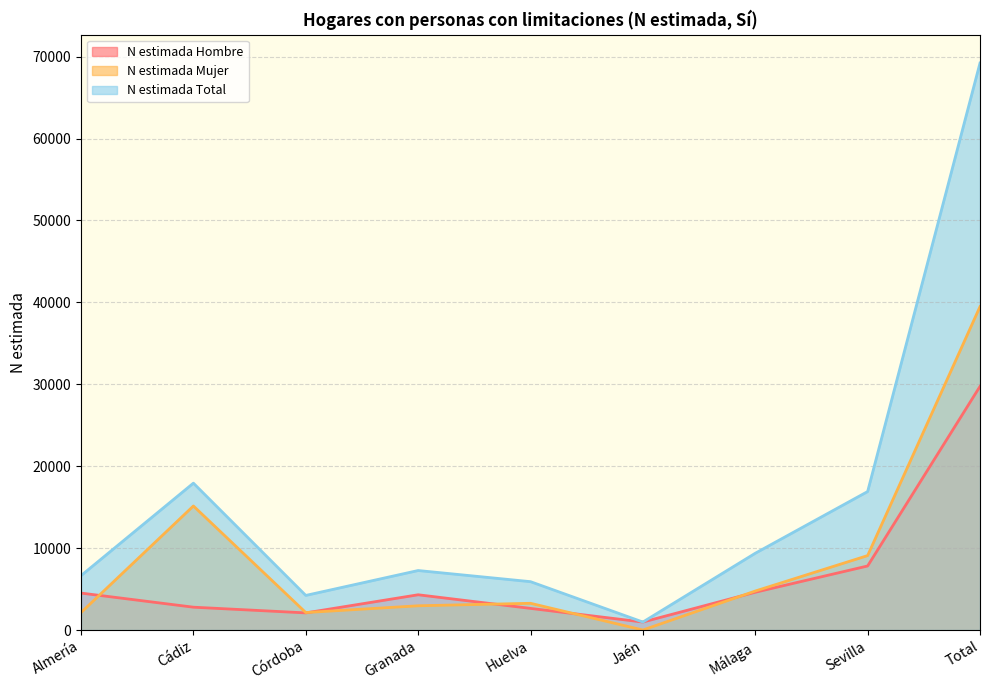

At which label does N estimada Total first exceed 7264?

Cádiz